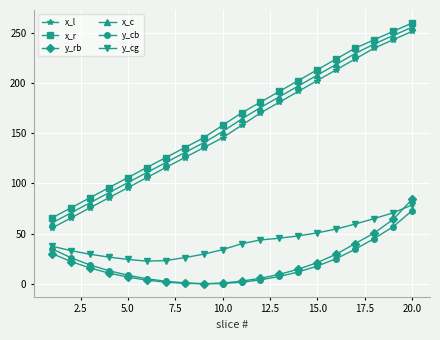

Which series has the largest total across all categories?

x_r